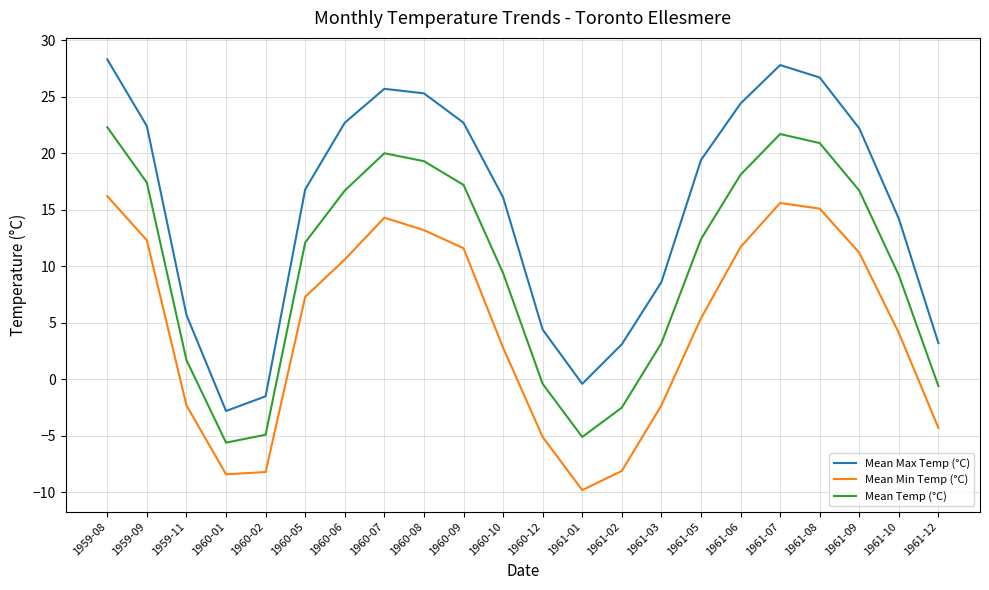

What is the difference between the maximum and second lowest values in the Mean Max Temp (°C) series?

29.8